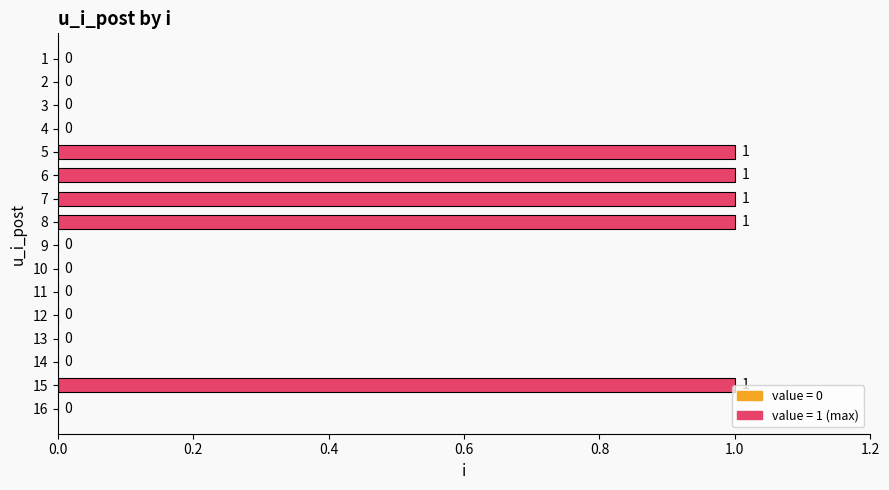

Which has a higher value, 16 or 8?

8